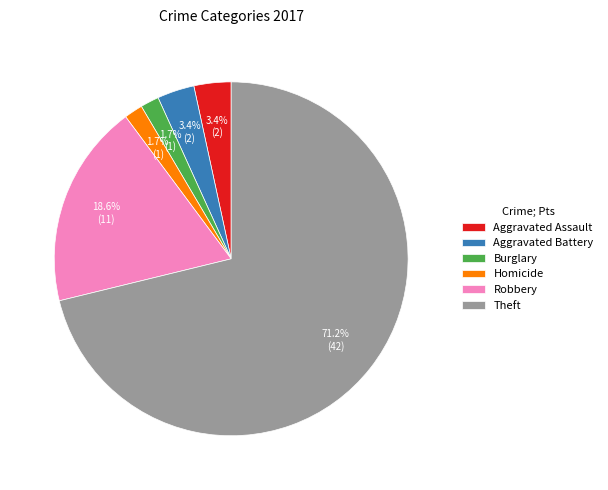

Which category accounts for the majority?

Theft